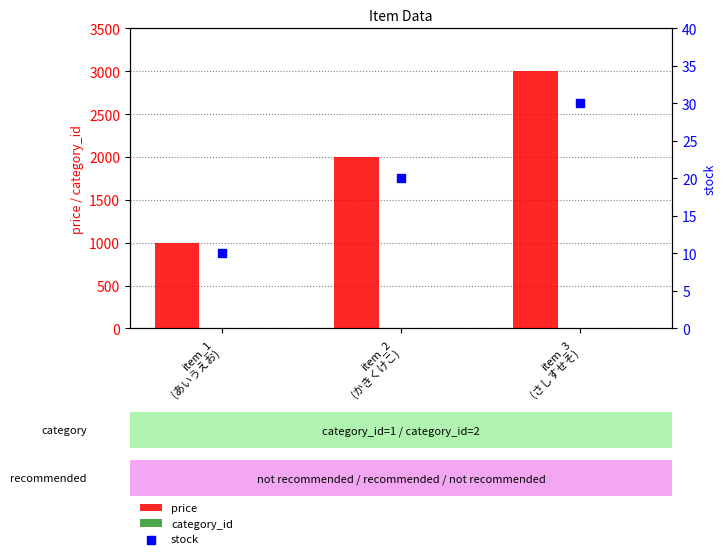

What are all the series names shown in the legend?

price, category_id, stock